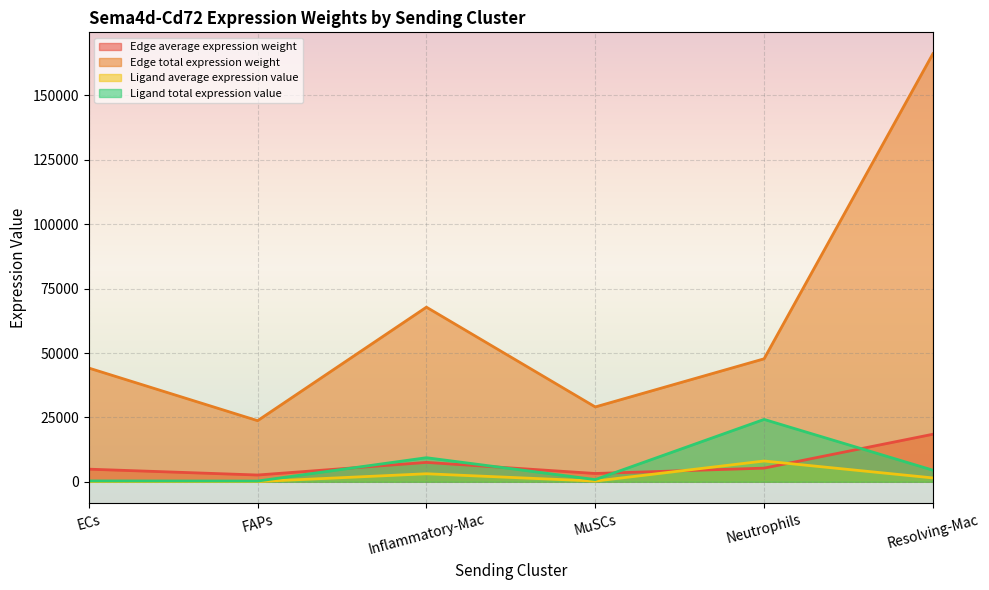

How many data points does each series have?

6